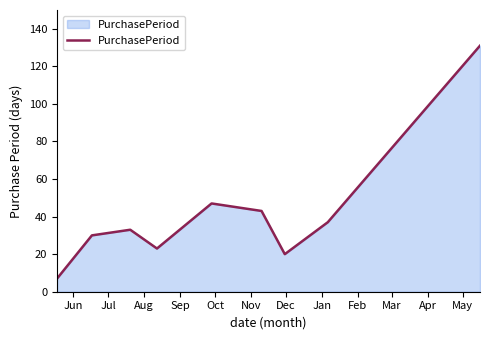

What is the maximum value shown in the chart?

131